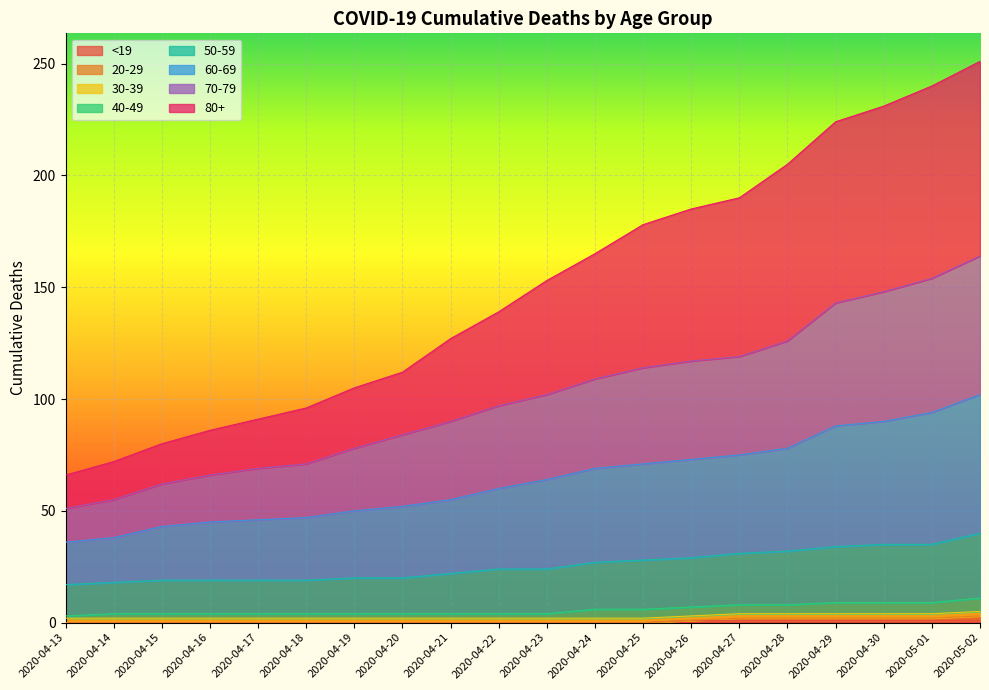

What is the greatest value displayed?

251